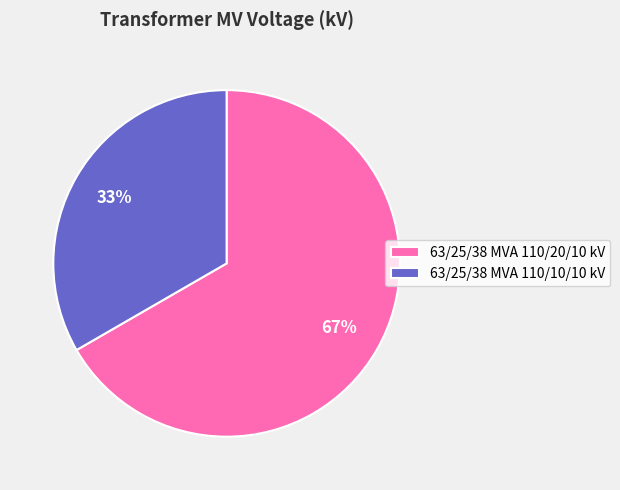

Count the number of slices in the pie.

2